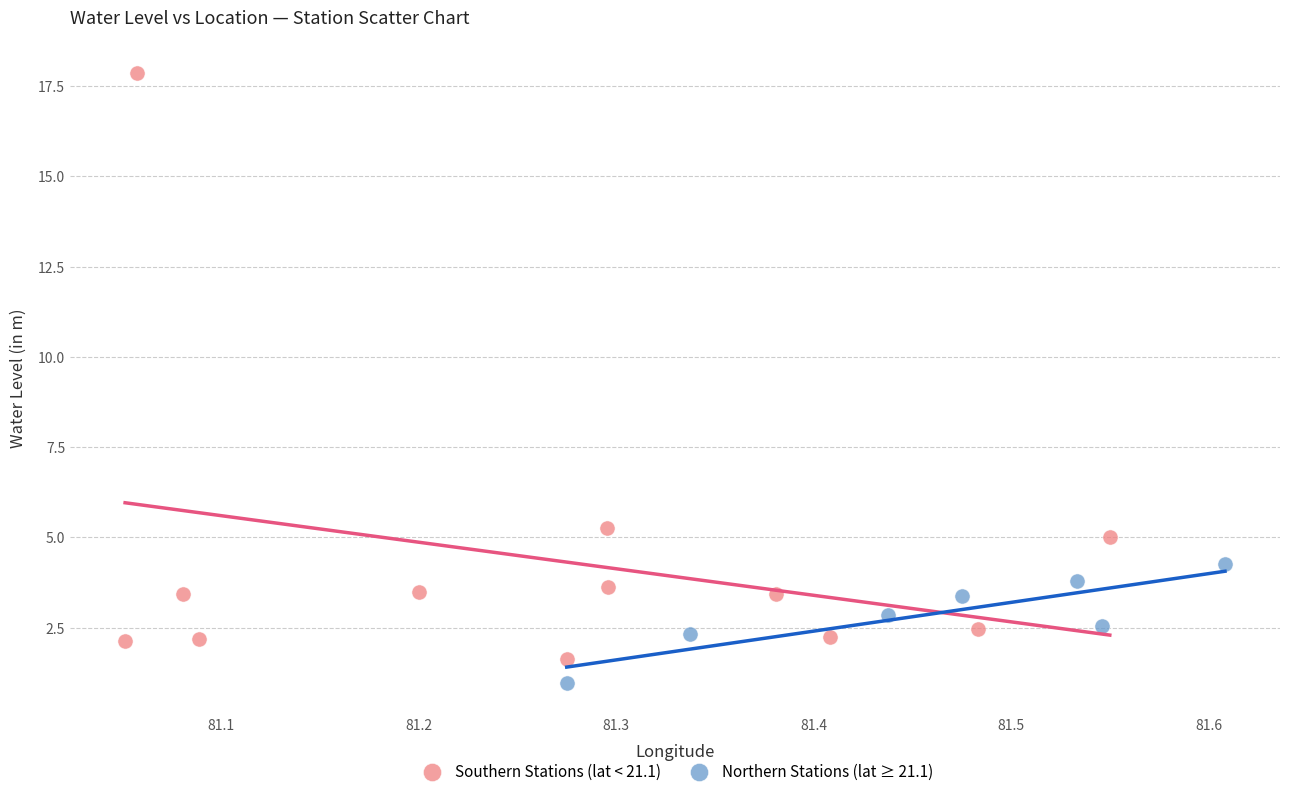

Which series has the largest Y range (max minus min)?

Southern Stations (lat < 21.1)